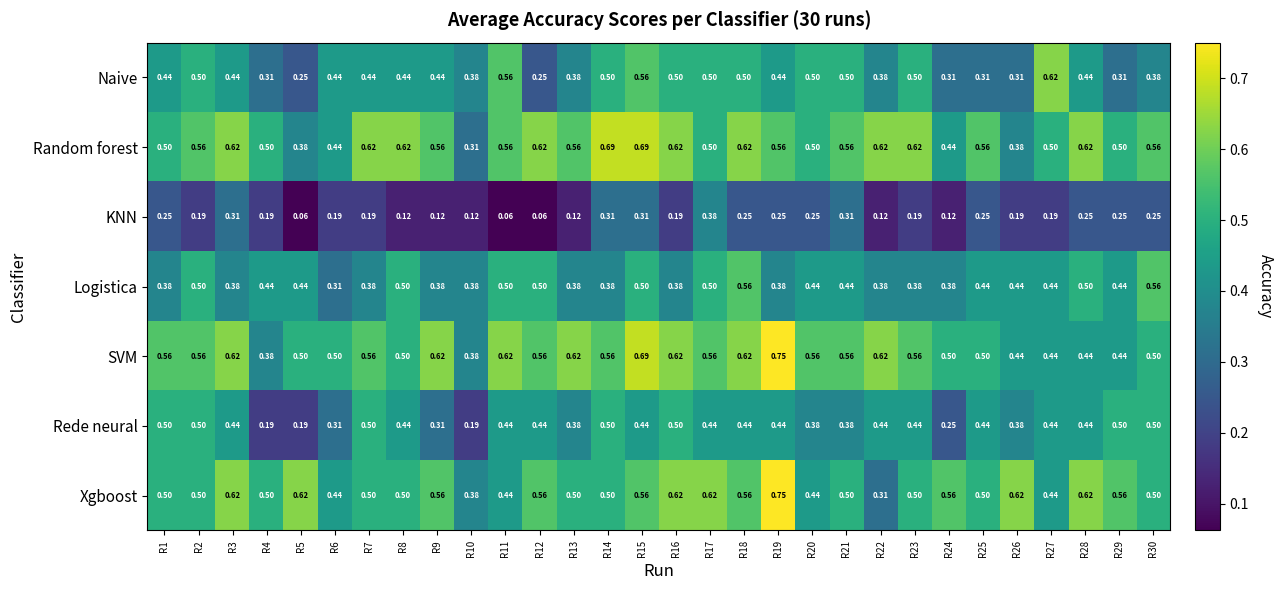

Which series has the widest spread of values?

Xgboost